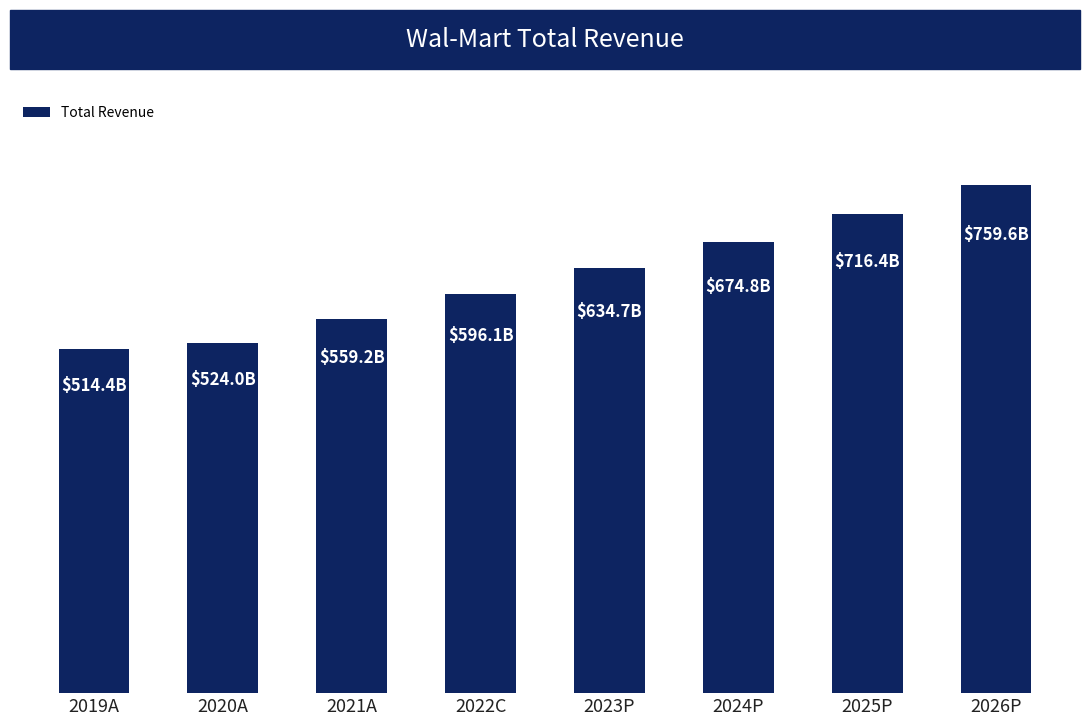

What is the minimum value shown in the chart?

514405.0